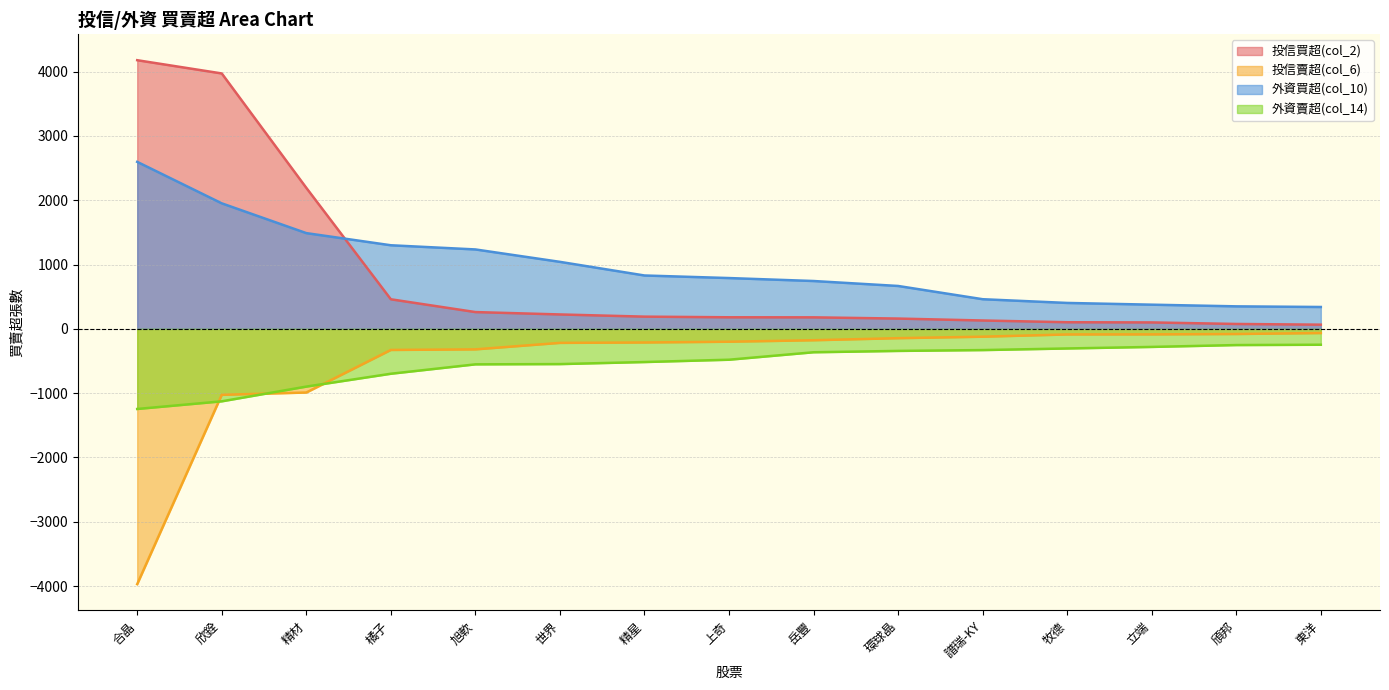

What is the average value of the 投信賣超(col_6) series?

-535